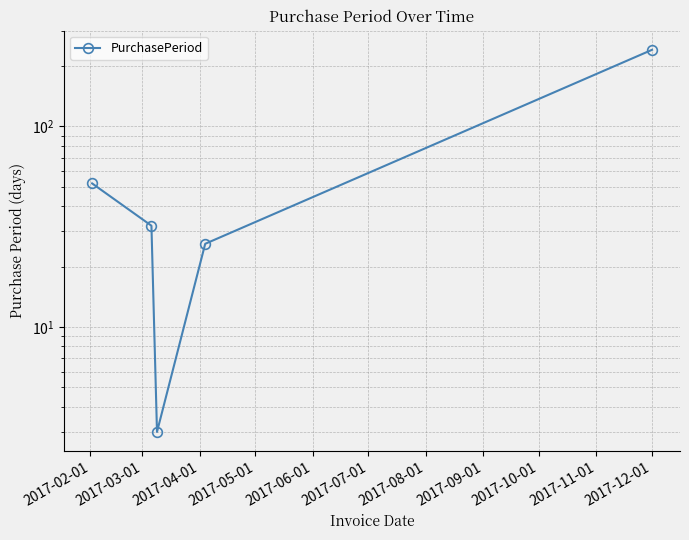

How many points are lower than both their immediate neighbors (excluding endpoints)?

1